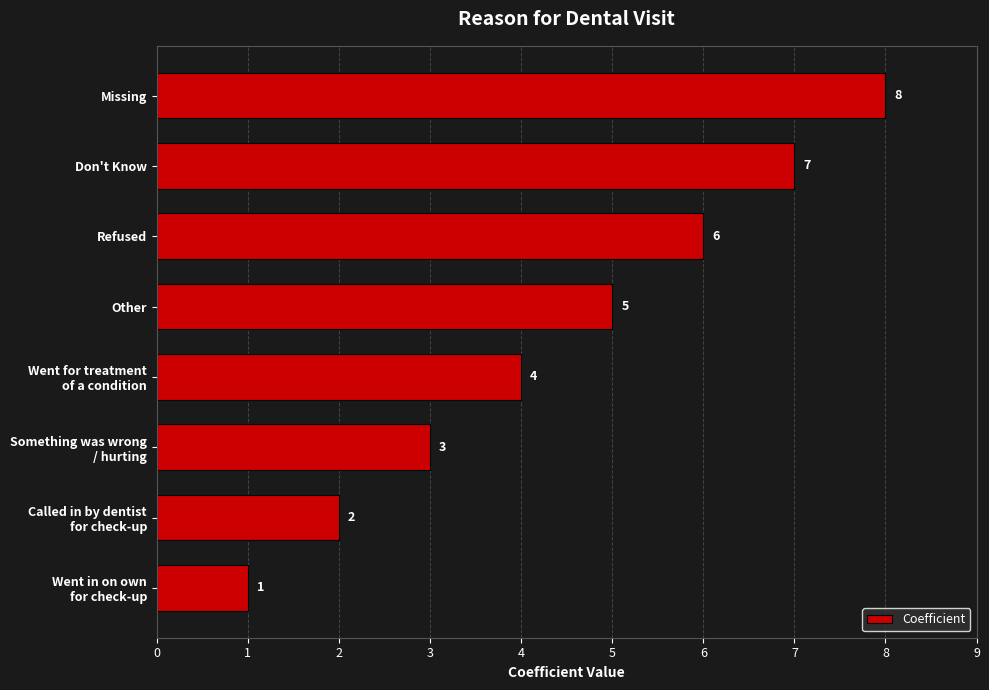

How many bars are there in total?

8